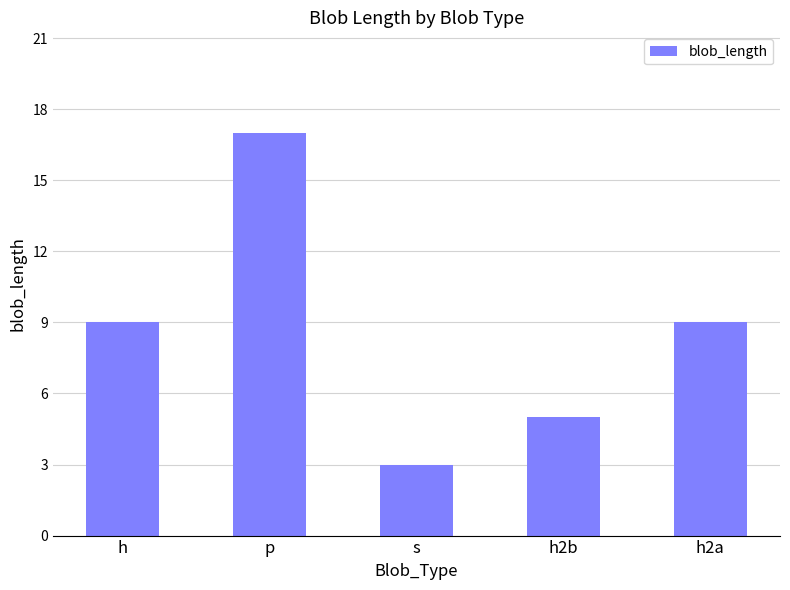

What is the minimum value shown in the chart?

3